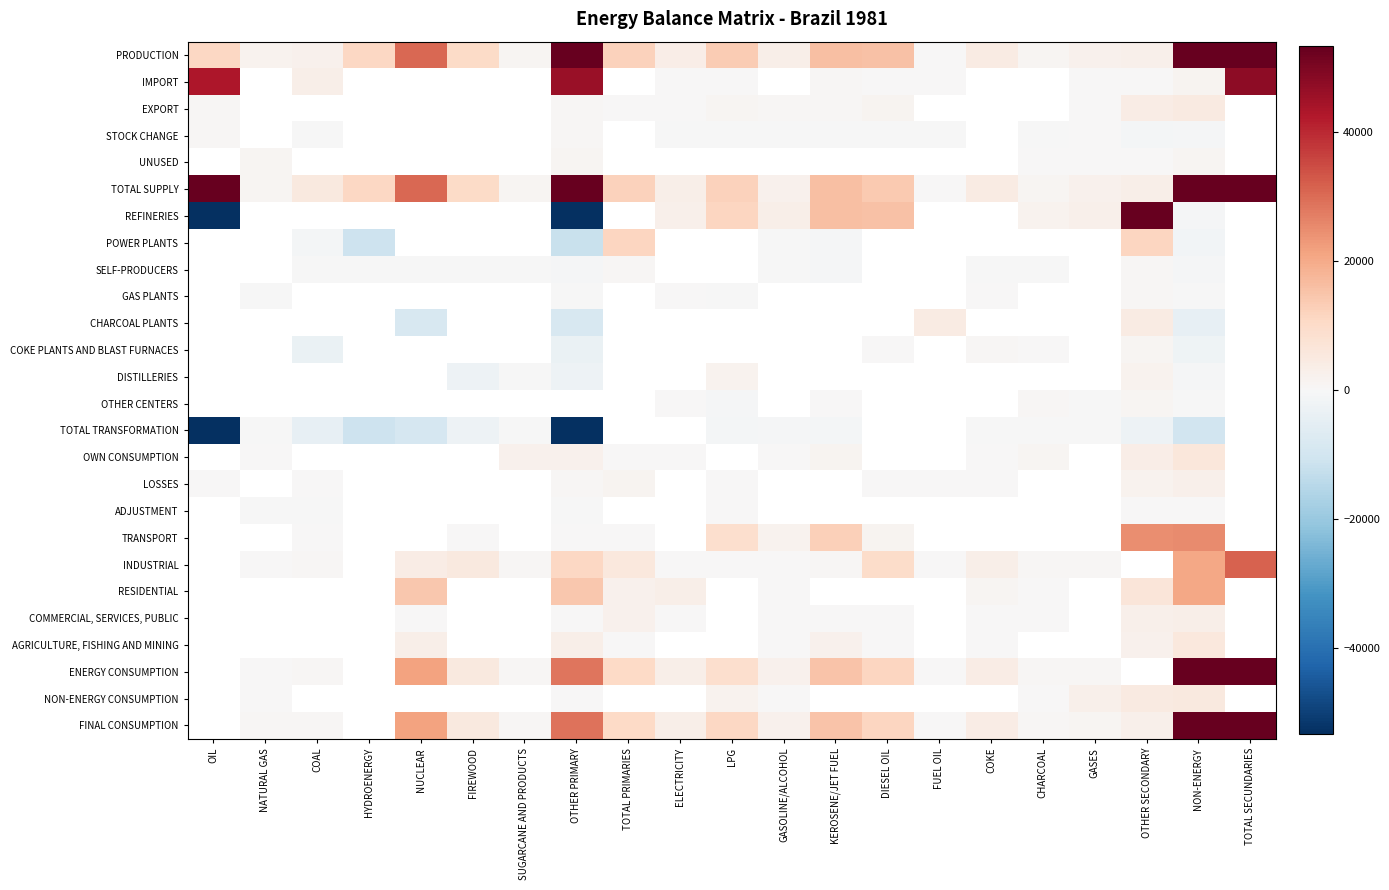

Which series has the largest total across all categories?

TOTAL SUPPLY